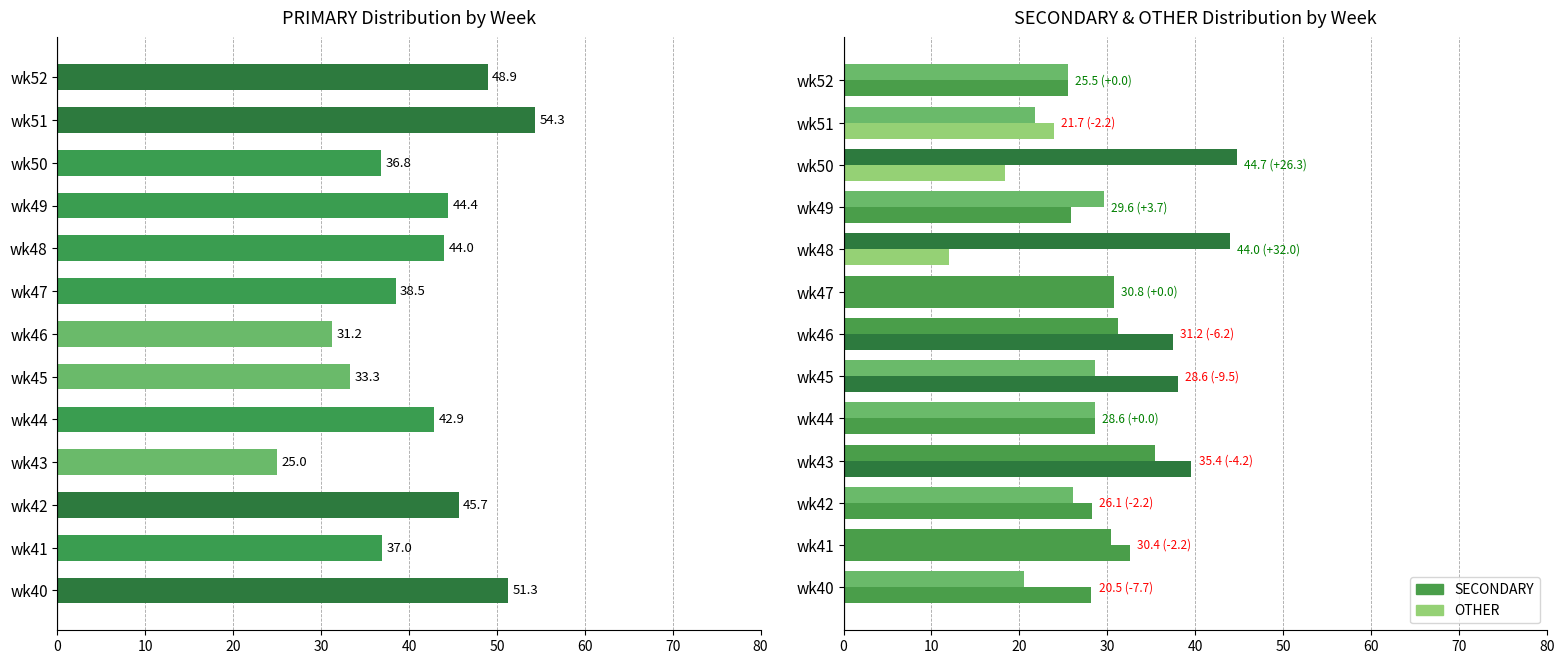

The value of PRIMARY at wk45 is 21.5. True or false?

False